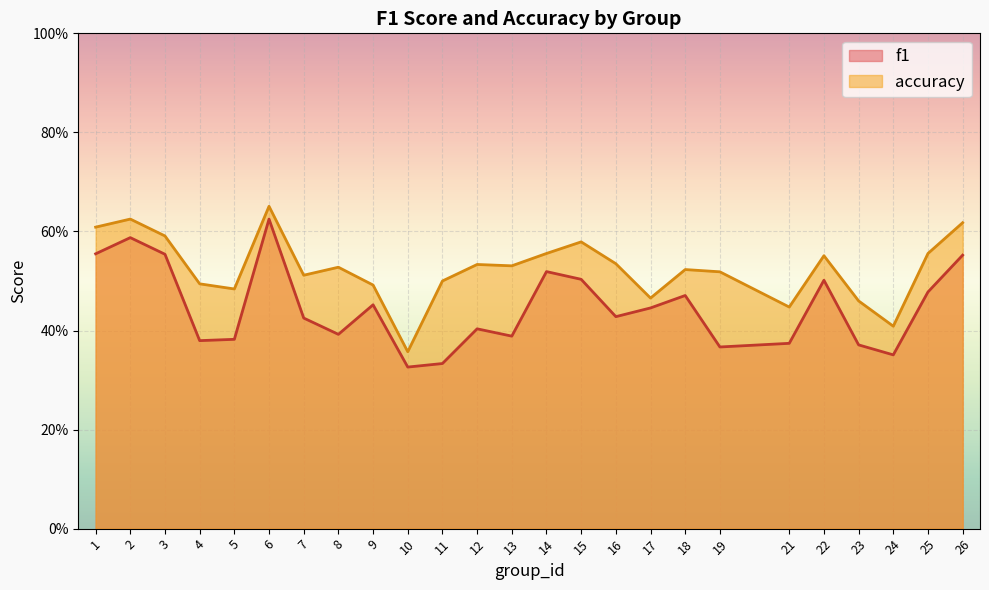

Read the accuracy value at 8.

0.5